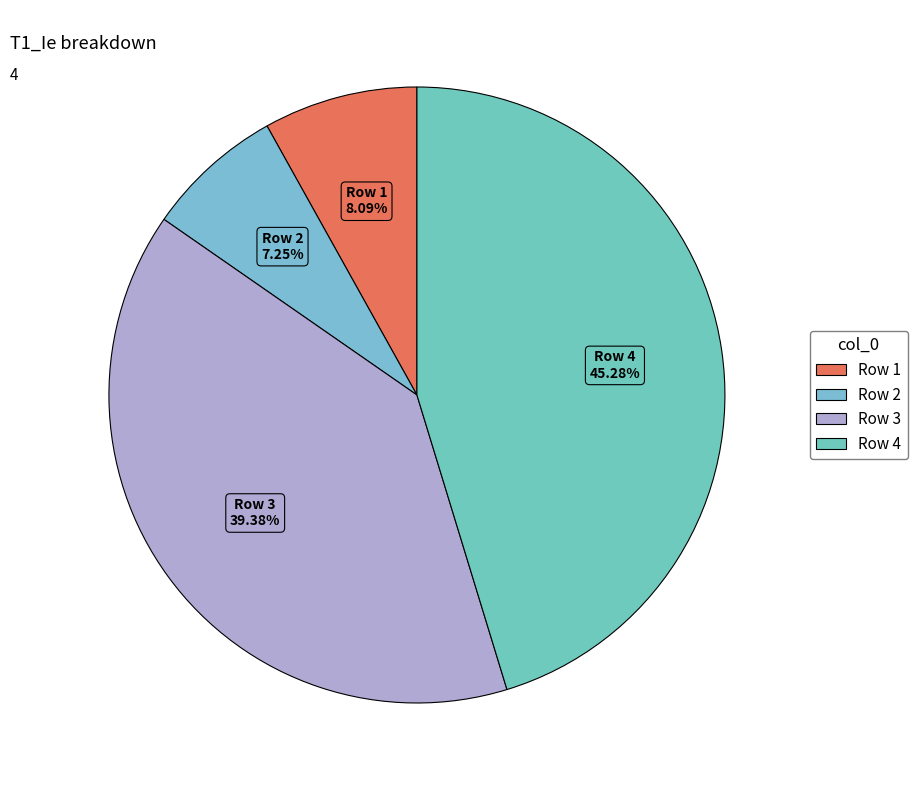

To the nearest percent, what portion does Row 3 represent?

39%